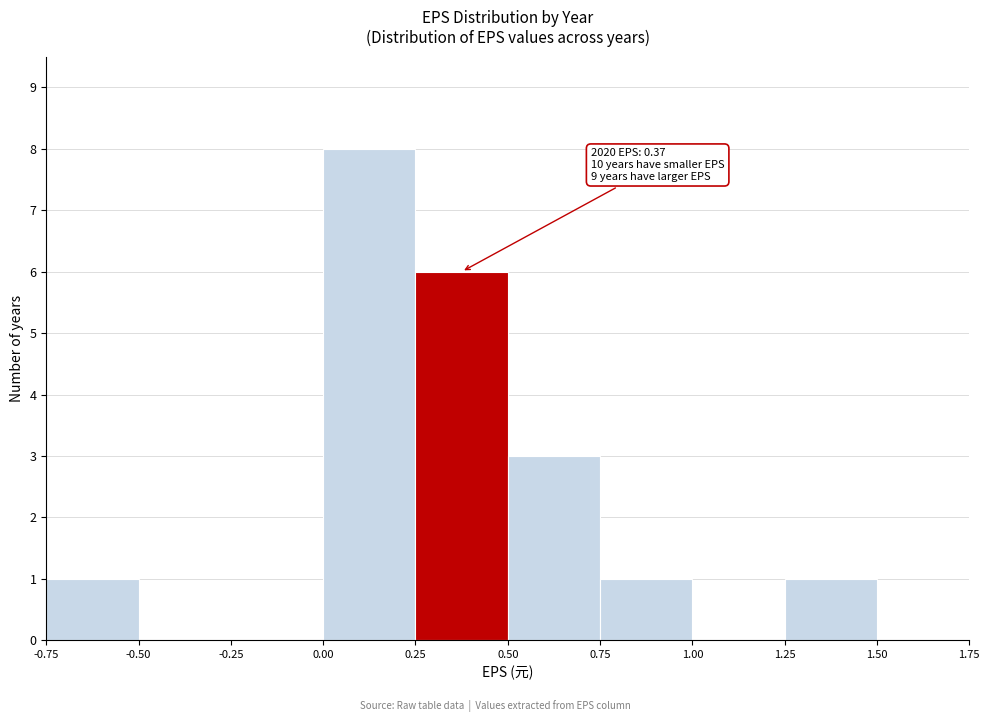

Which range on the x-axis has the tallest bar?

0.00 to 0.25